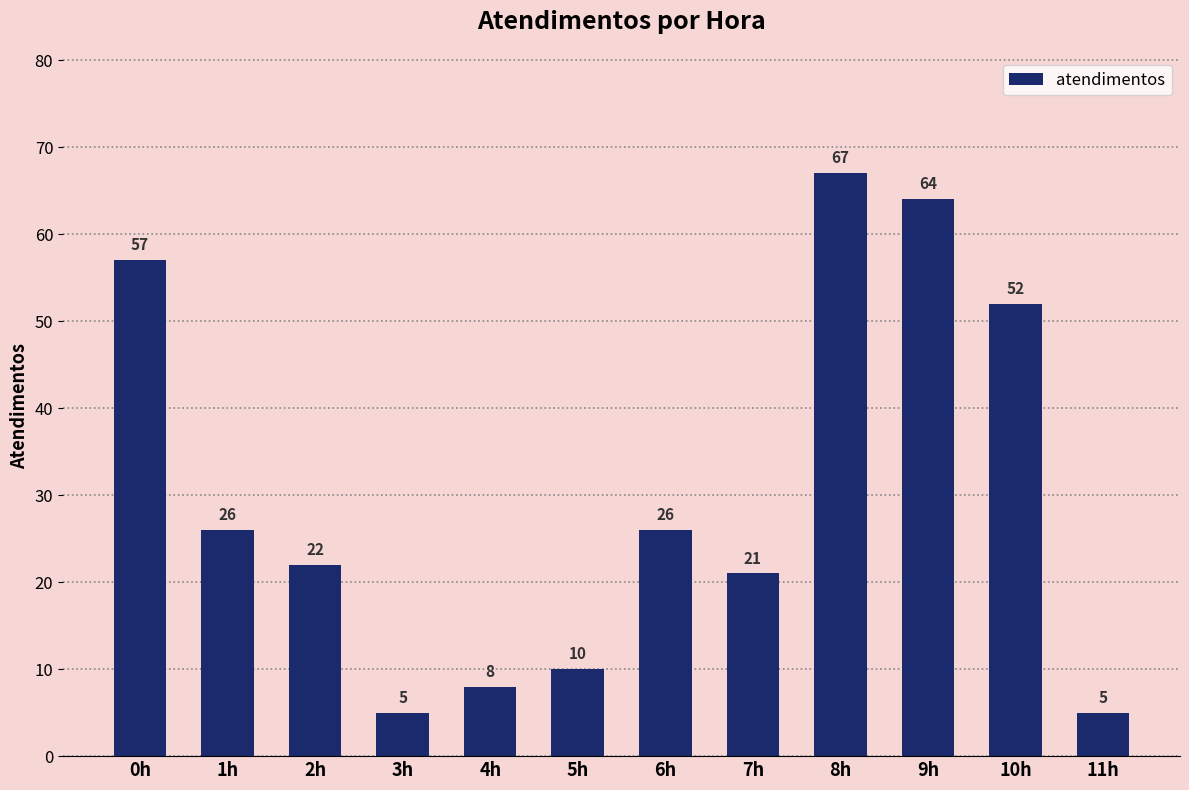

What is the average value?

30